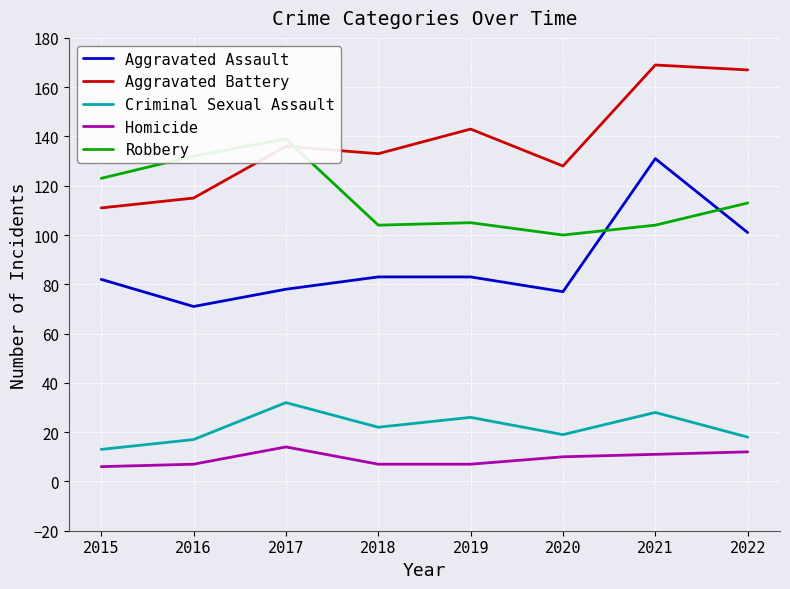

What is the difference between the maximum and second lowest values in the Criminal Sexual Assault series?

15